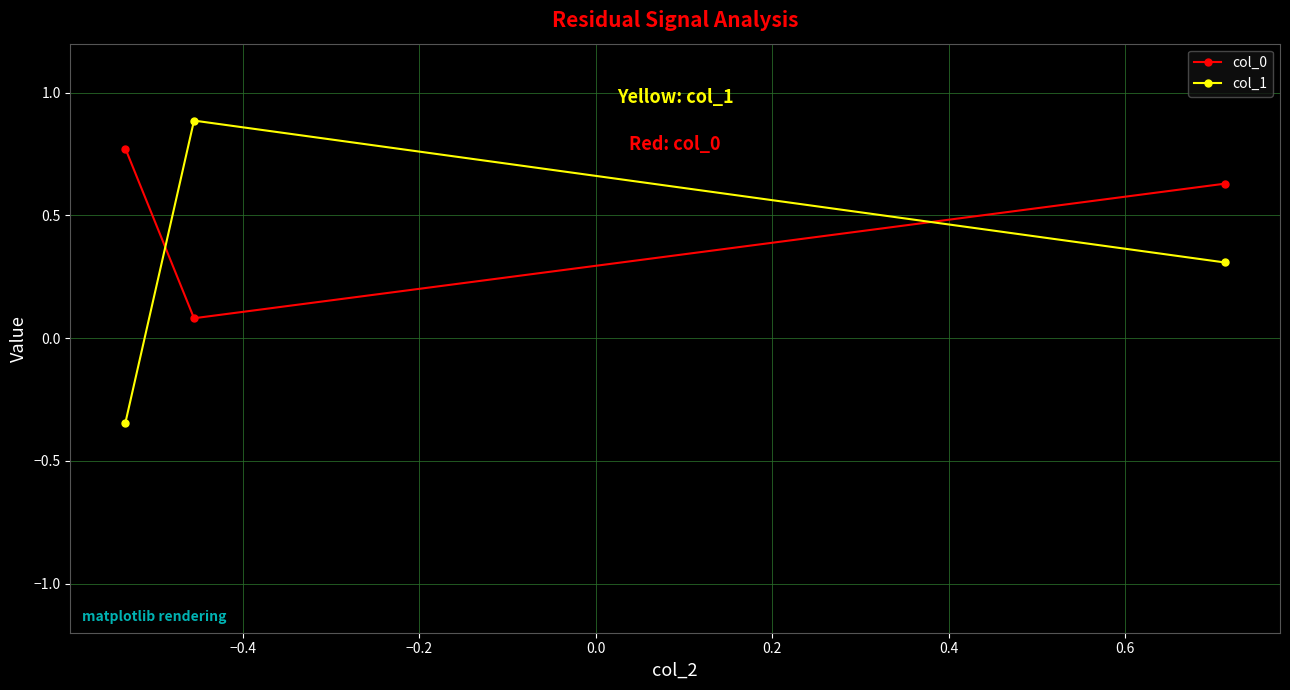

How many values in col_1 are above zero?

2